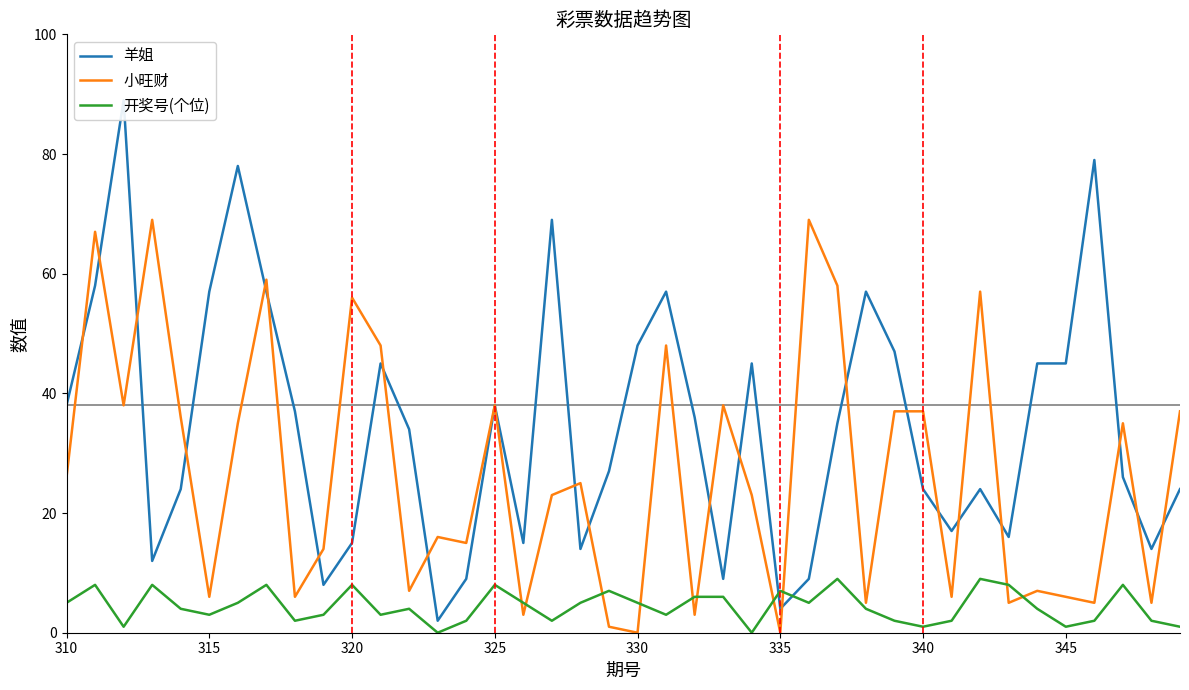

After their last crossing, which series has the higher values: 小旺财 or 羊姐?

小旺财